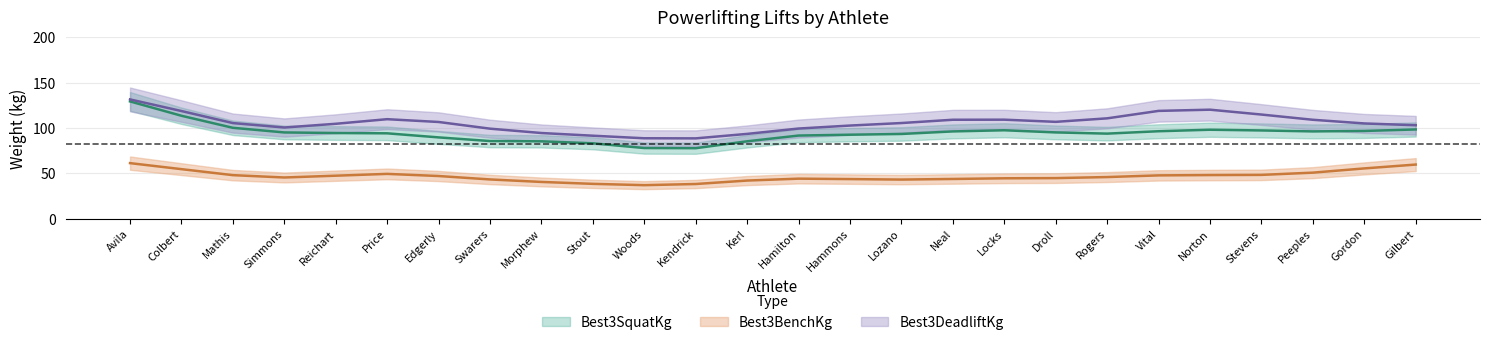

How many data points does each series have?

26